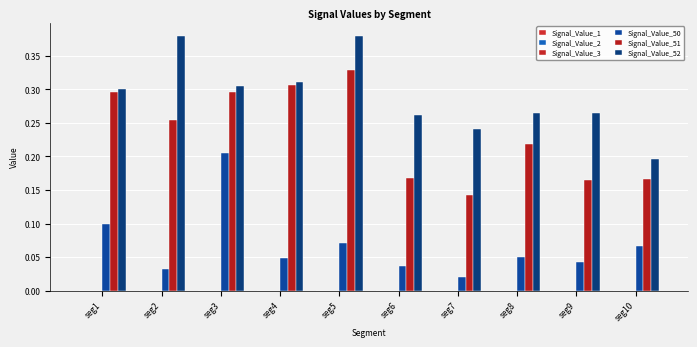

Does the chart contain stacked bars?

No